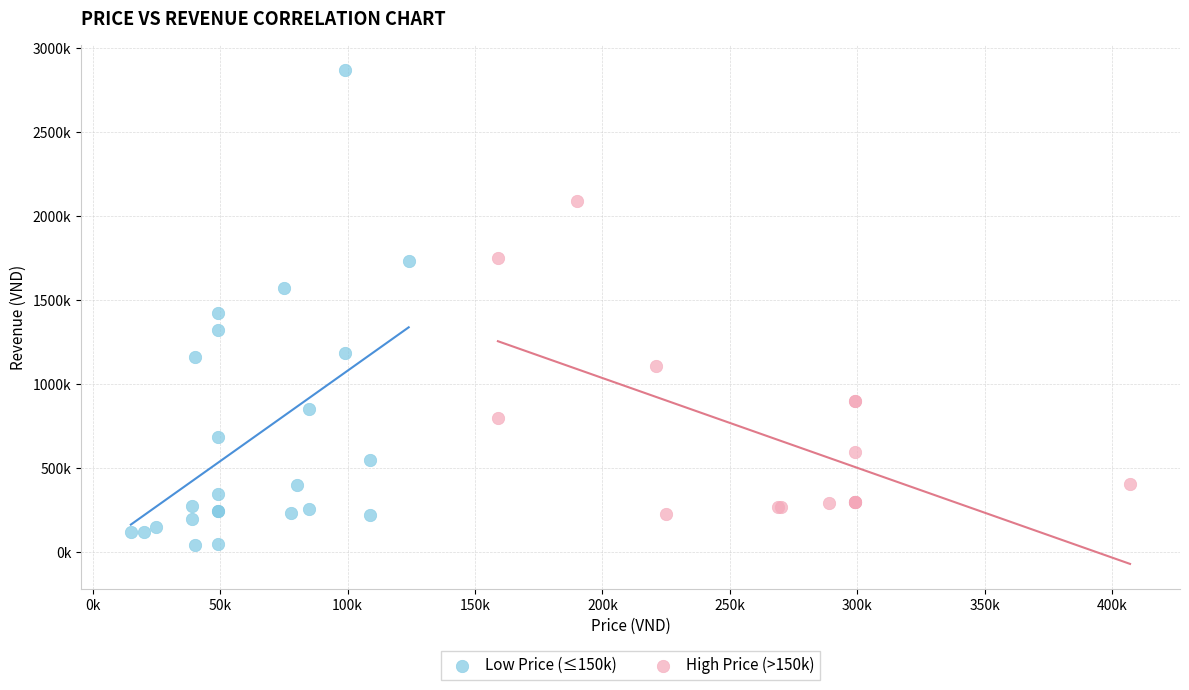

Which series has the widest spread of Y values?

Low Price (≤150k)